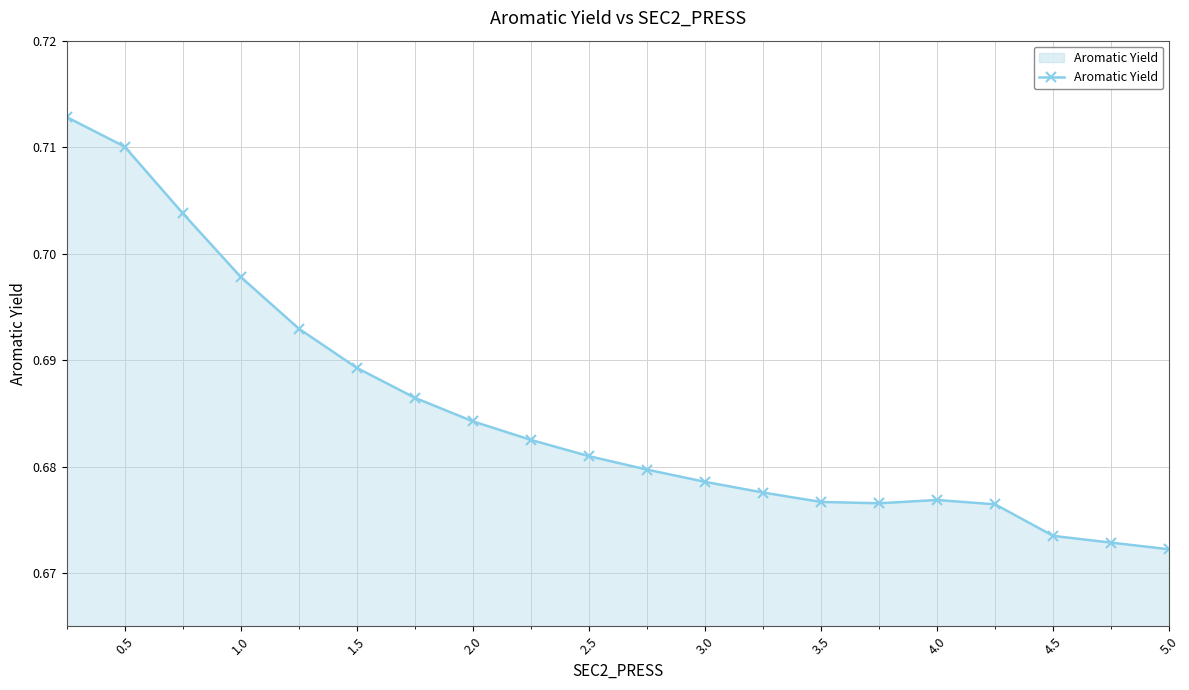

How many lines are shown in the chart?

1